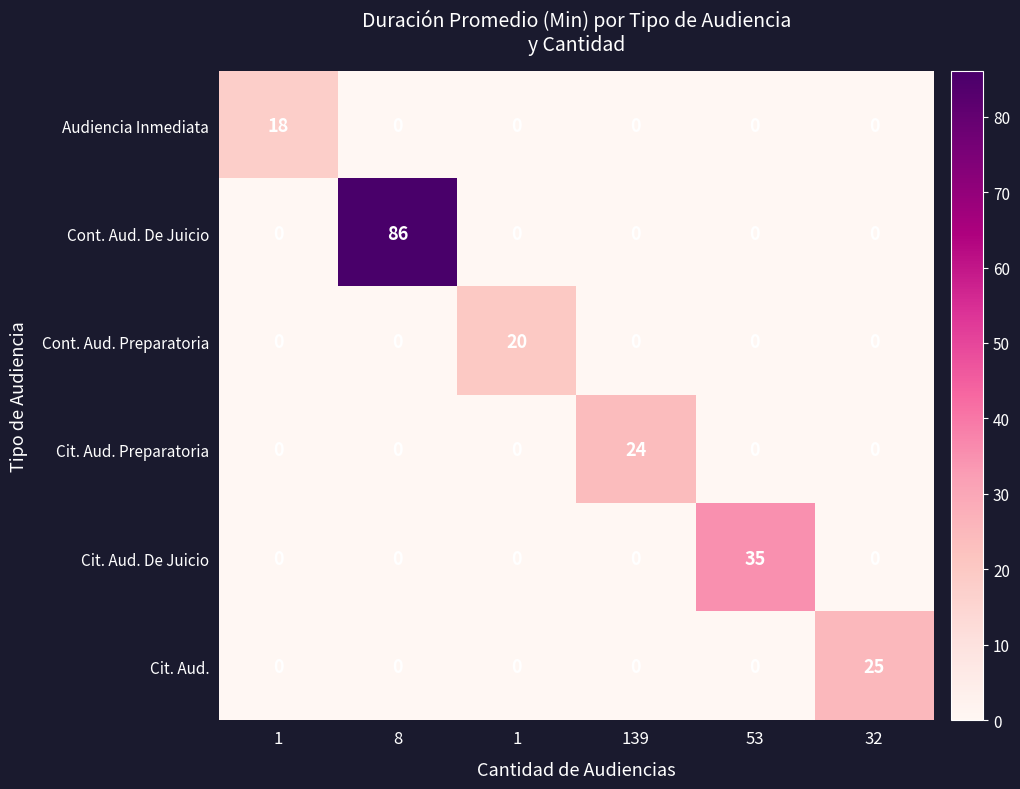

How many categories are shown in the chart?

6